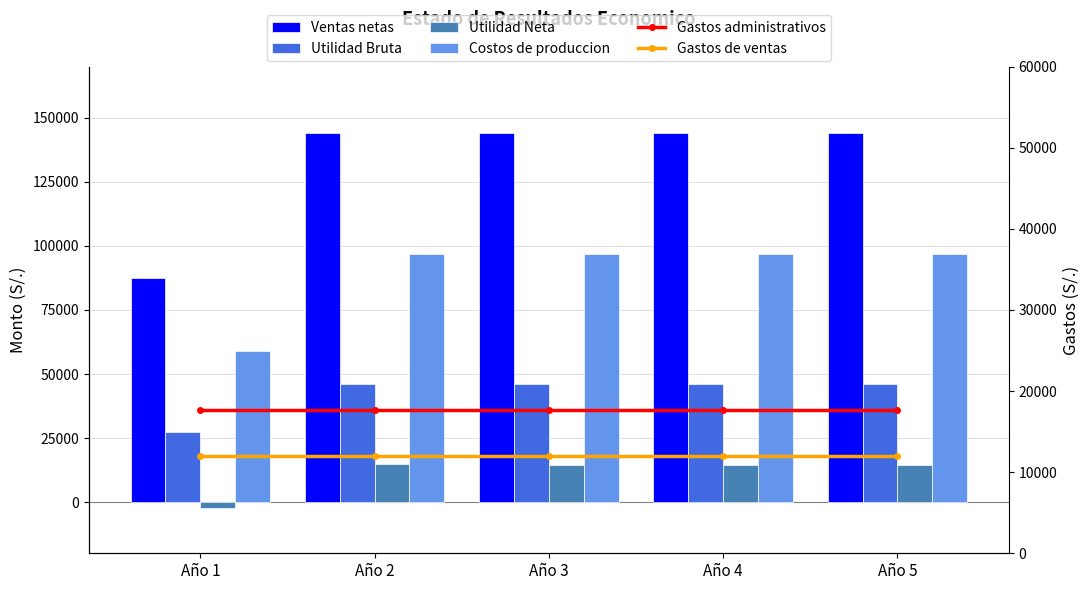

Reading left to right, extract all data points from this chart.

Ventas netas: Año 1=87600.0	Año 2=144000.0	Año 3=144000.0	Año 4=144000.0	Año 5=144000.0
Utilidad Bruta: Año 1=27474.5	Año 2=45945.5	Año 3=45945.5	Año 4=45945.5	Año 5=45945.5
Utilidad Neta: Año 1=-2396.5	Año 2=14706.7	Año 3=14467.0	Año 4=14467.0	Año 5=14467.0
Costos de produccion: Año 1=58911.0	Año 2=96840.0	Año 3=96840.0	Año 4=96840.0	Año 5=96840.0
Gastos administrativos: Año 1=17640.0	Año 2=17640.0	Año 3=17640.0	Año 4=17640.0	Año 5=17640.0
Gastos de ventas: Año 1=11940.0	Año 2=11940.0	Año 3=11940.0	Año 4=11940.0	Año 5=11940.0